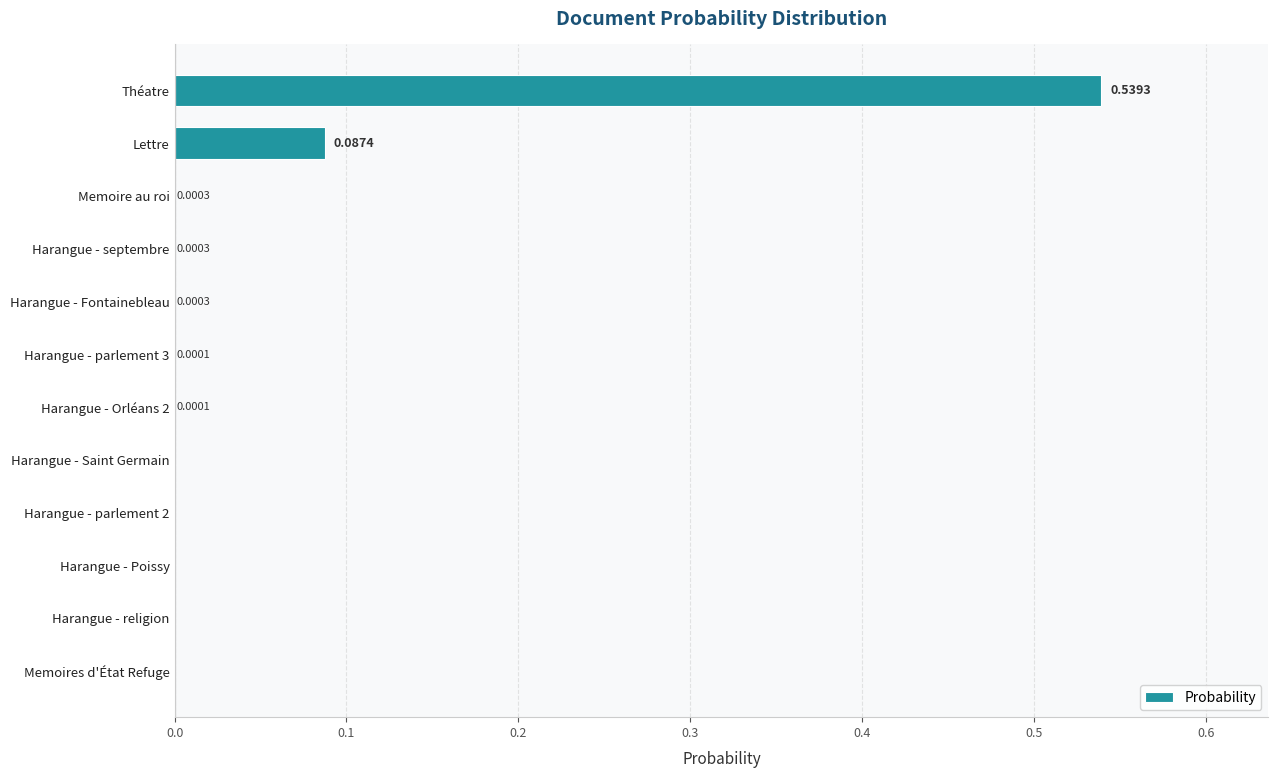

What is the sum of all values?

0.6